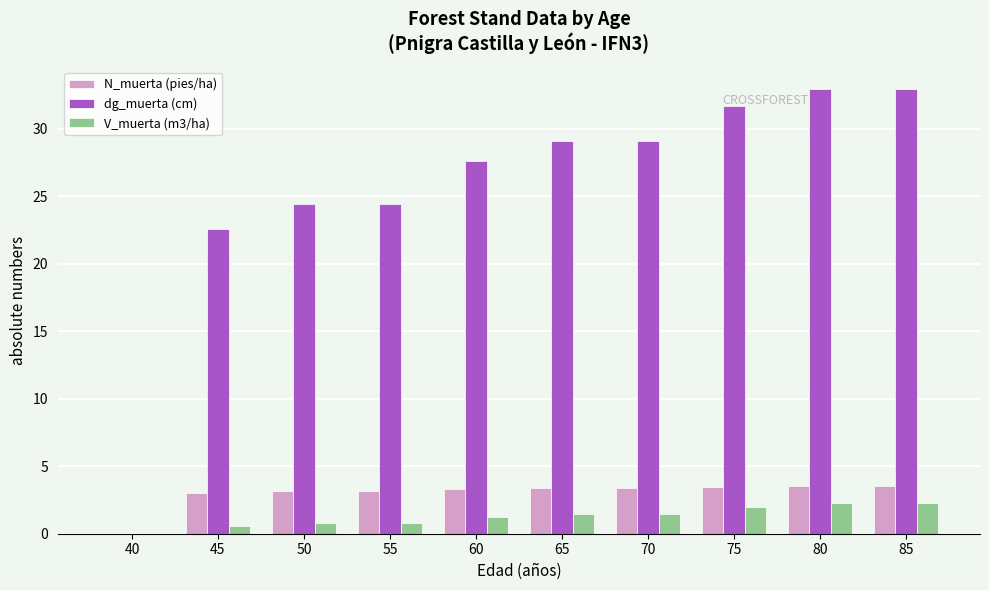

How many values in dg_muerta (cm) are above zero?

9